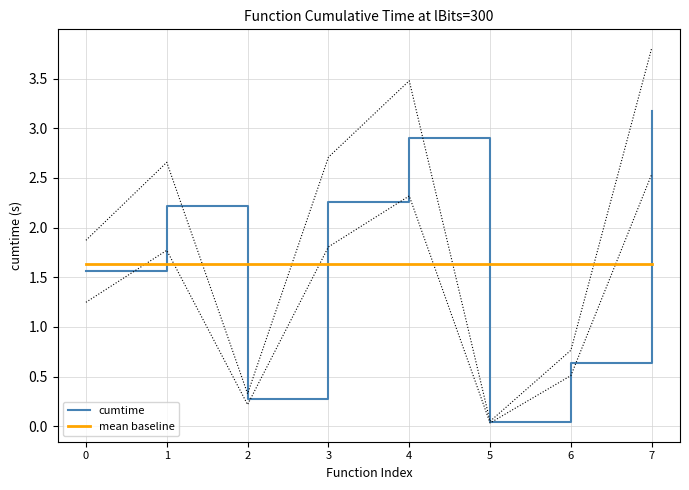

What is the average value of the cumtime series?

1.6